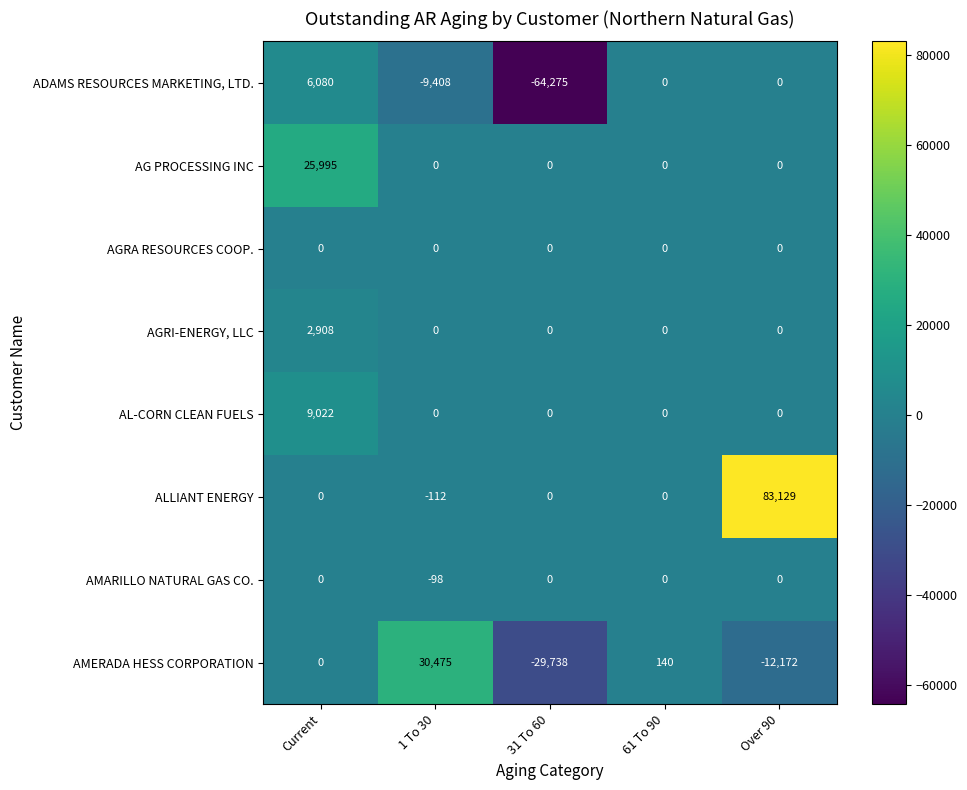

Which series has the largest total across all categories?

ALLIANT ENERGY